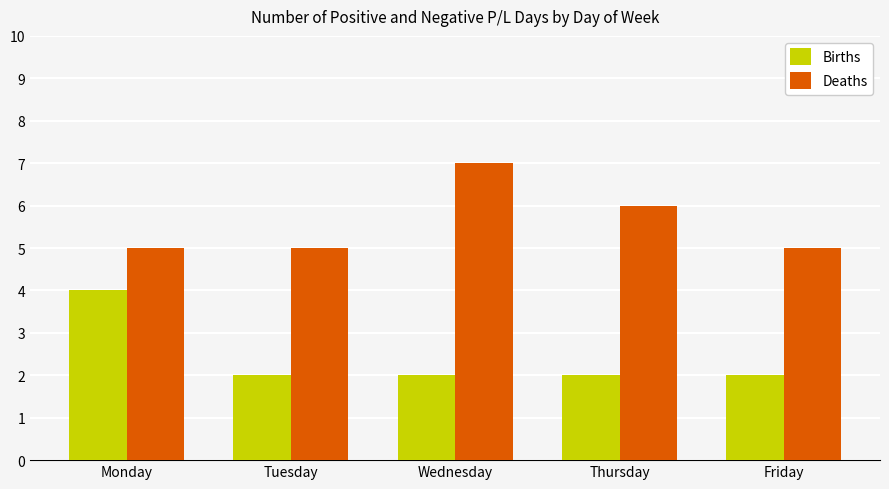

What is the sum of the Births values at Thursday and Tuesday?

4